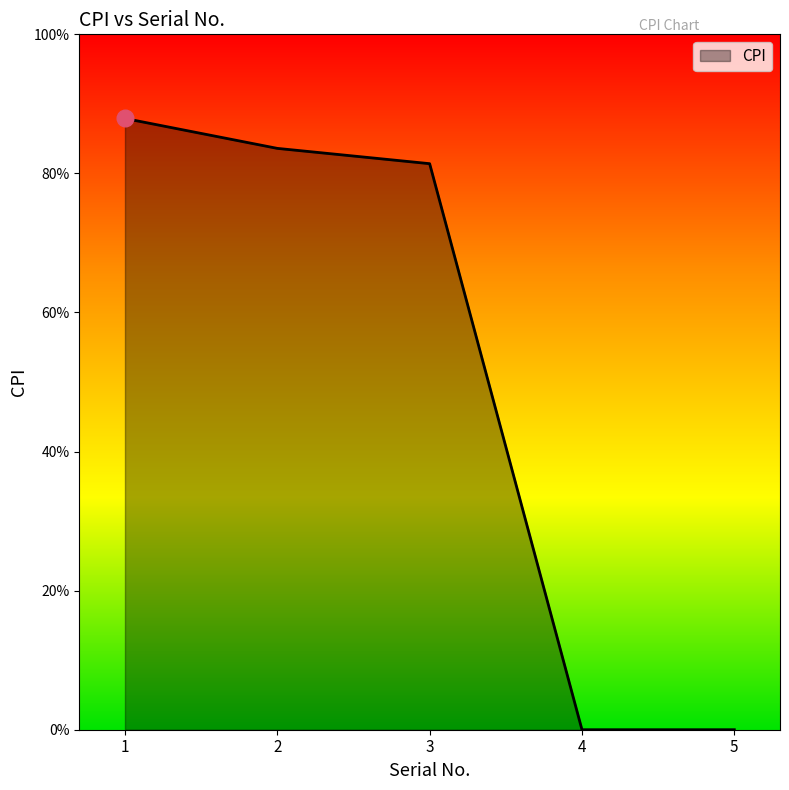

List the labels in order of value, smallest first.

4, 5, 3, 2, 1